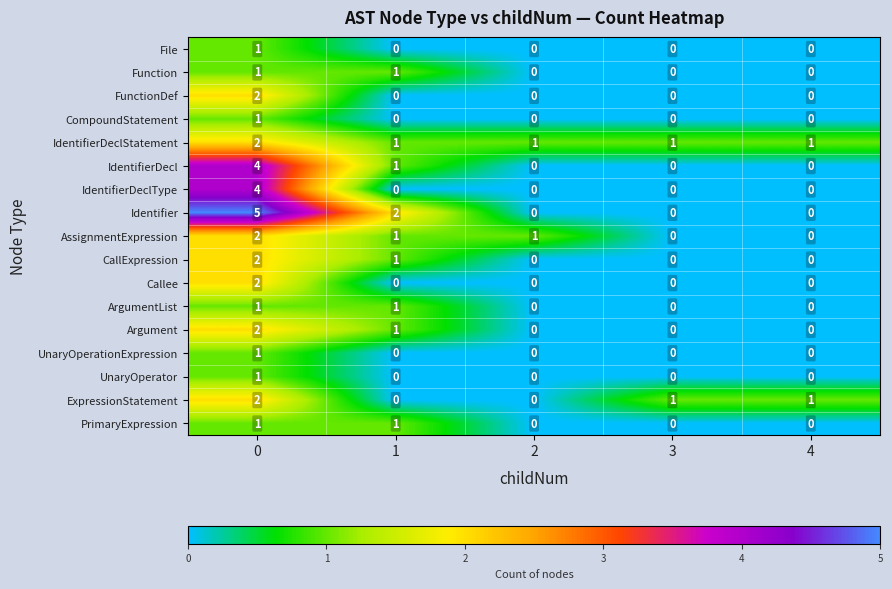

How many values in ExpressionStatement are above zero?

3